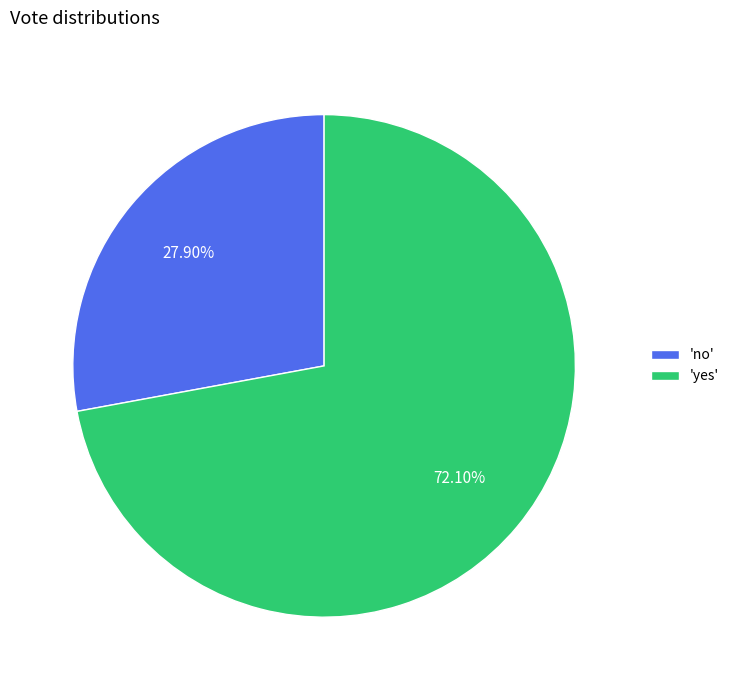

What is the smallest slice in the pie chart?

'no'